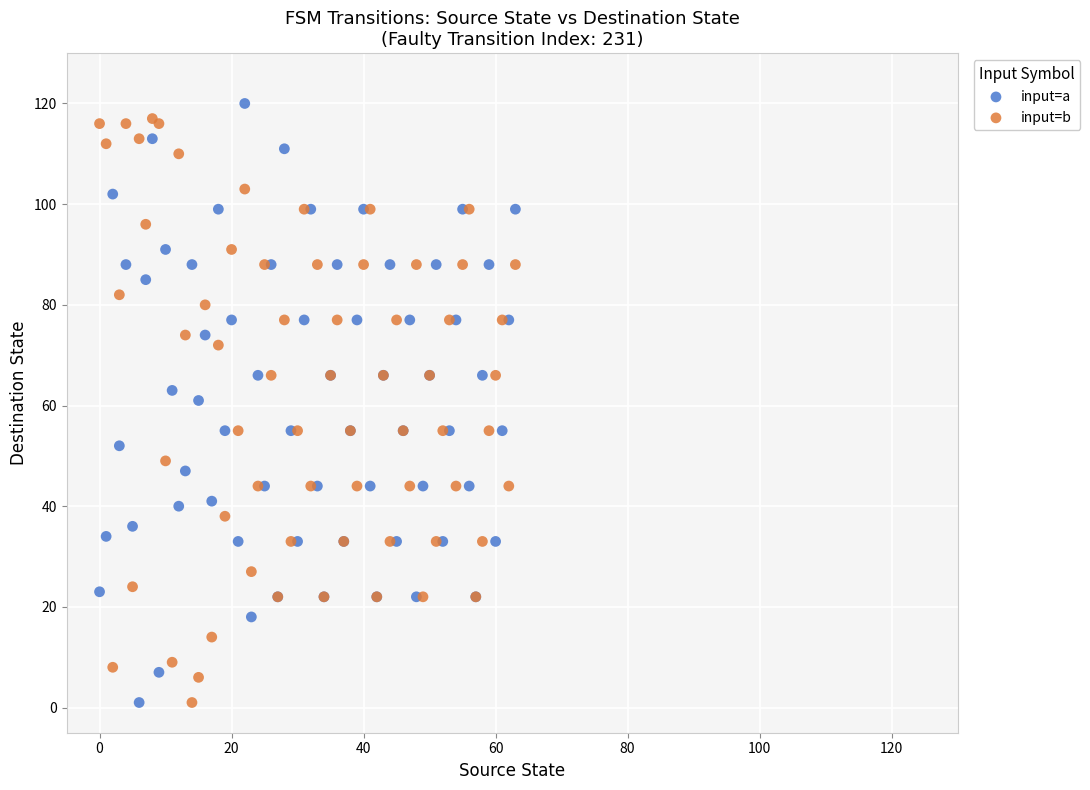

In the input=b series, what Y value is closest to 59?

55